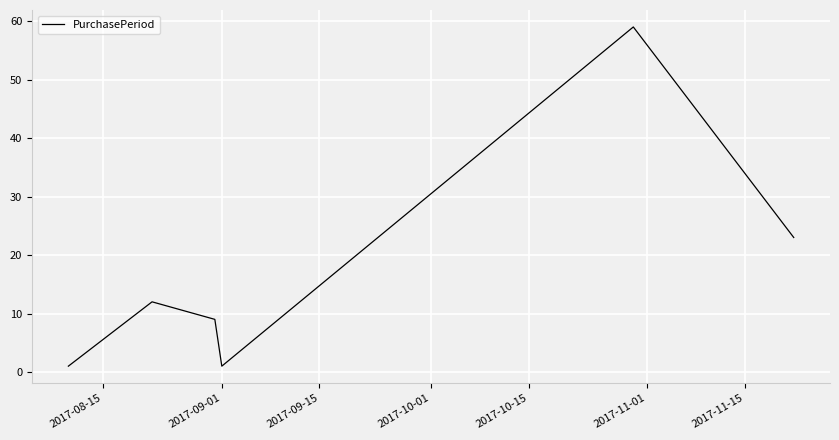

How many lines are shown in the chart?

1